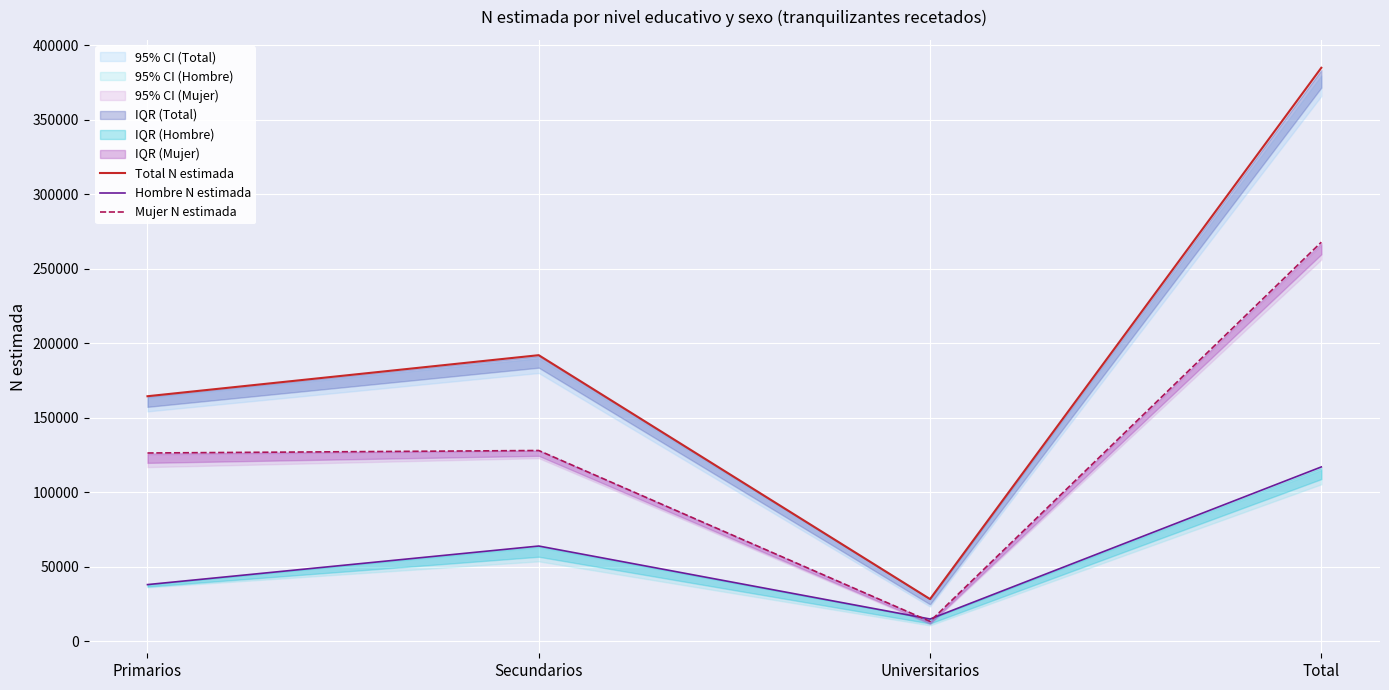

Which series has the largest total across all categories?

Total N estimada